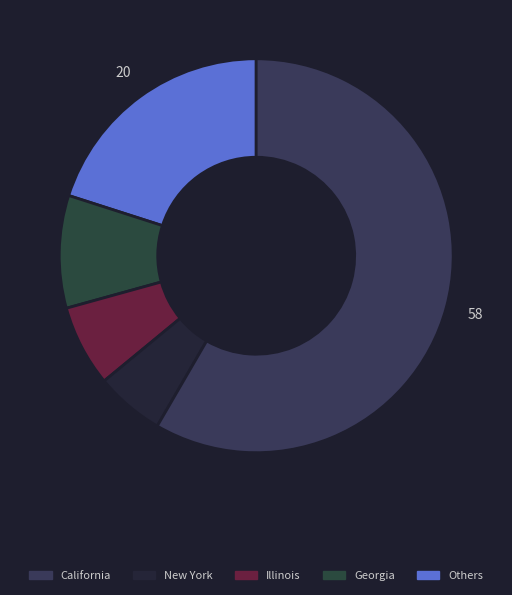

How many slices are in this pie chart?

5